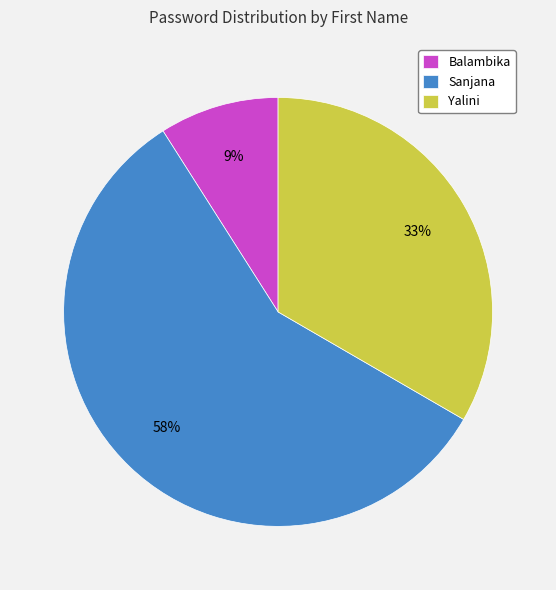

Do Sanjana and Balambika together represent more than half of the pie?

Yes